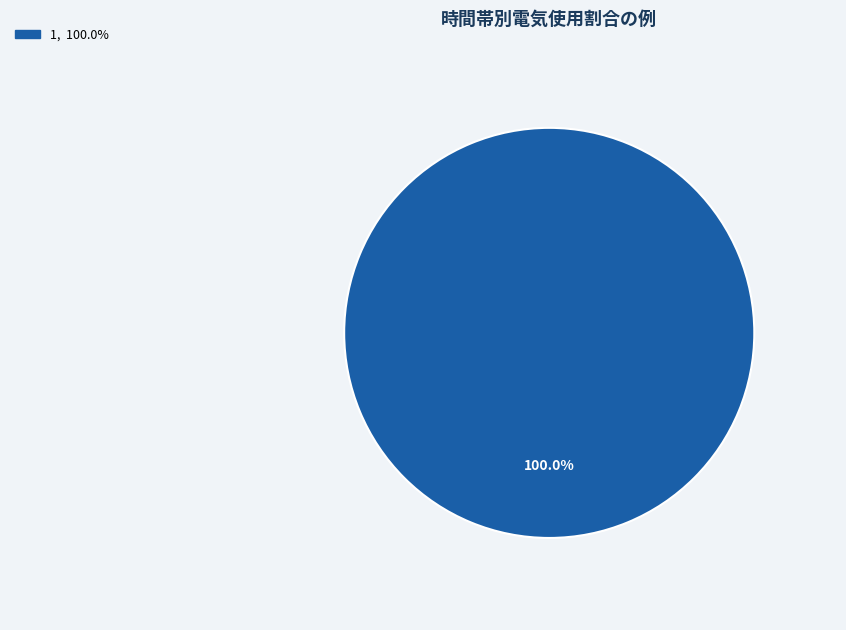

Is there any slice that represents more than half of the pie?

Yes